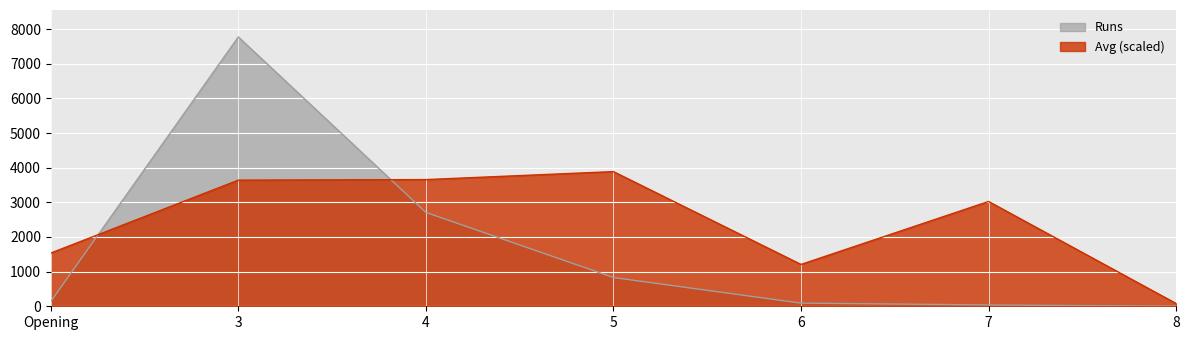

List the series in order of their peak value, lowest first.

Avg (scaled), Runs